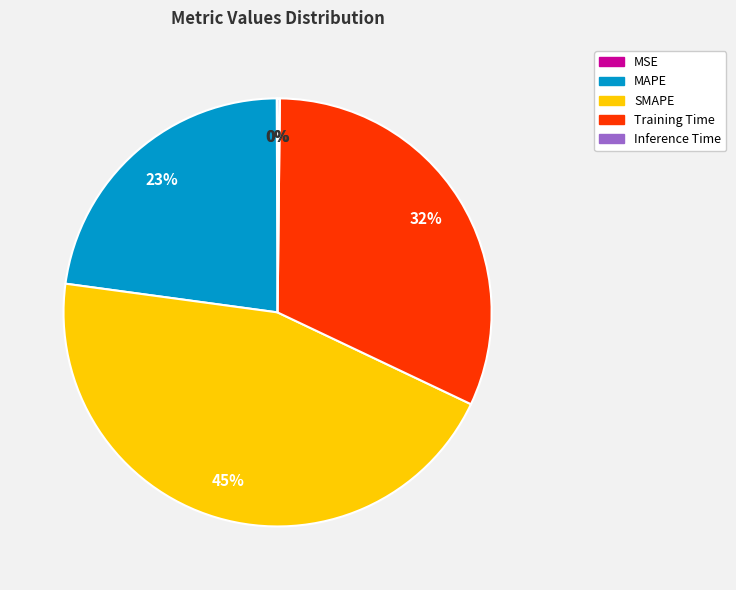

Which slice is the largest?

SMAPE